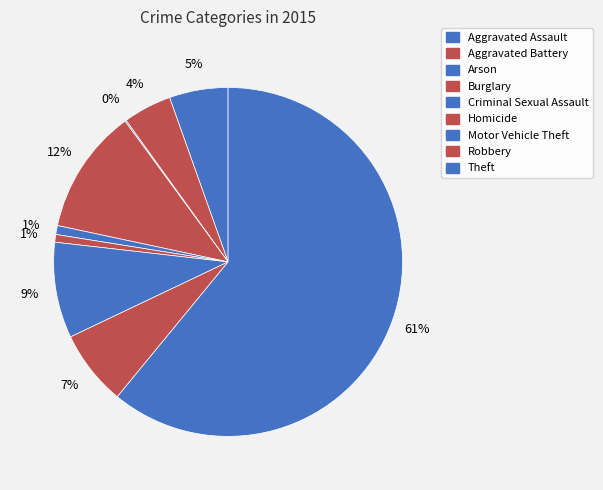

Is the sum of Robbery and Homicide greater than half?

No